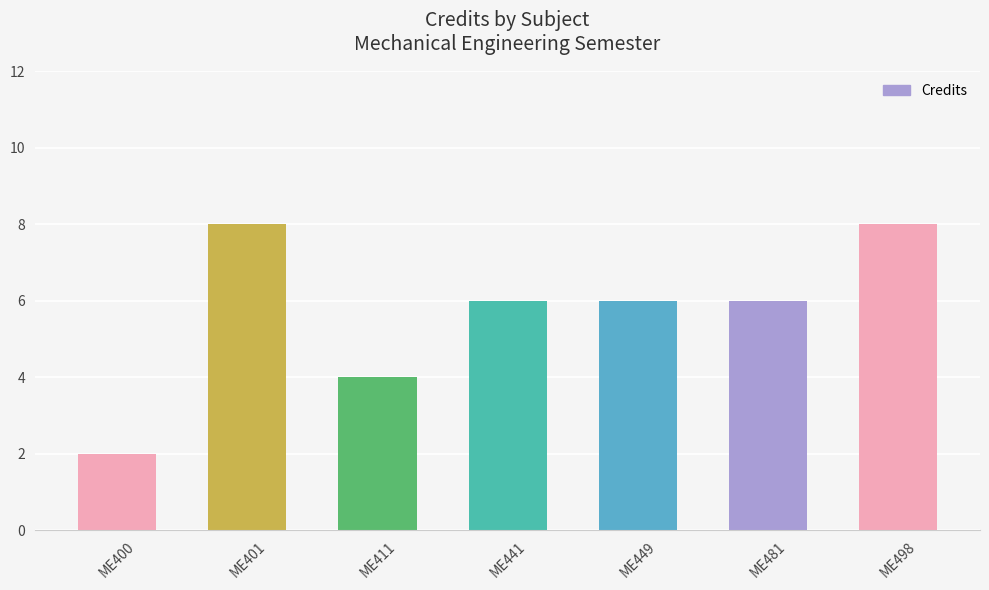

What is the value of the 7th bar from the left?

8